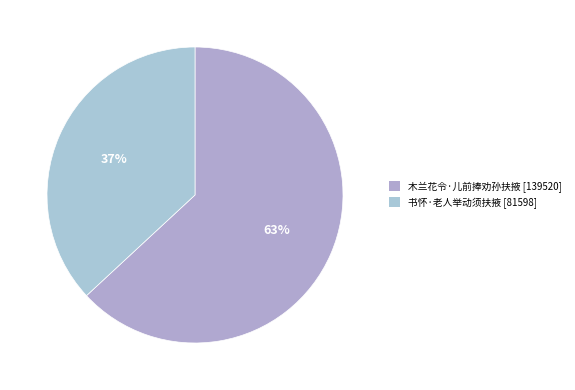

To the nearest percent, what percentage of the pie is 书怀·老人举动须扶掖?

37%